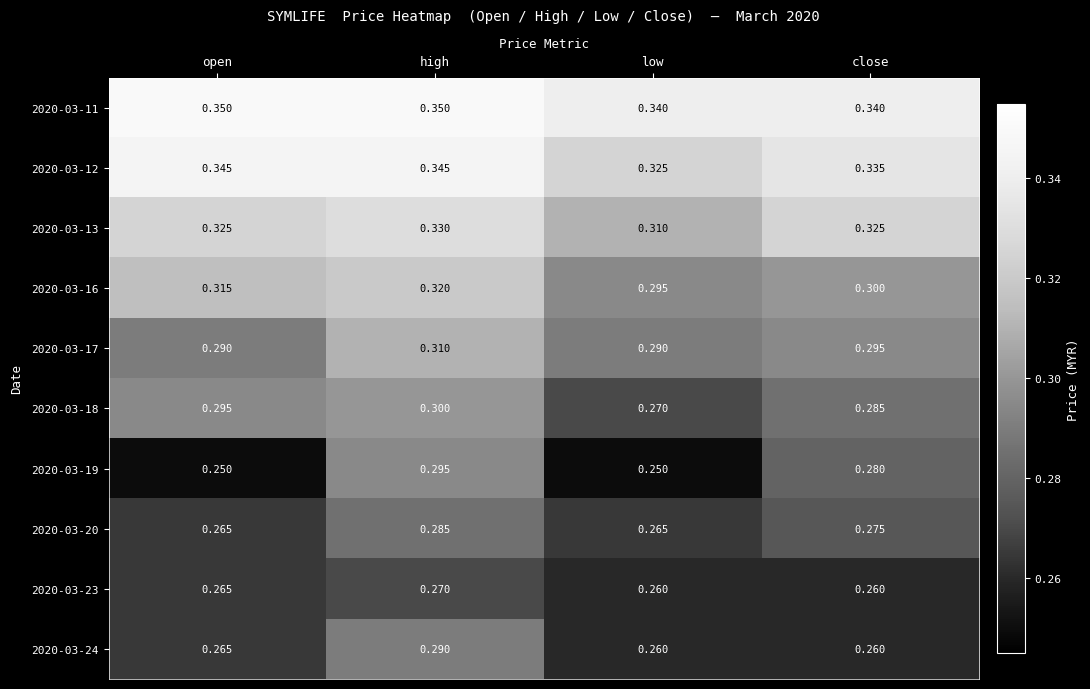

List the series in order of their peak value, highest first.

2020-03-11, 2020-03-12, 2020-03-13, 2020-03-16, 2020-03-17, 2020-03-18, 2020-03-19, 2020-03-24, 2020-03-20, 2020-03-23